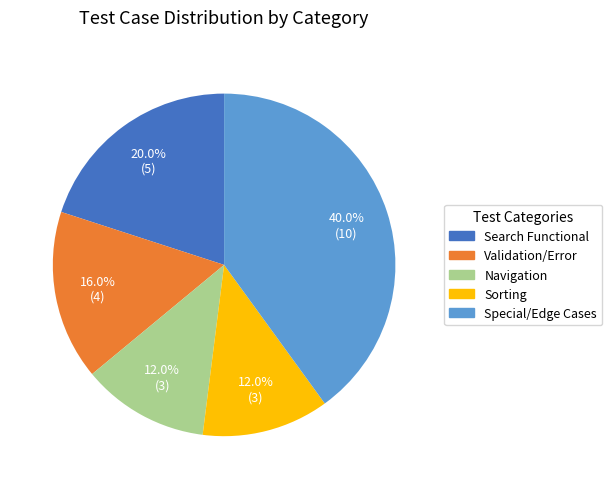

Does any single category account for the majority?

No